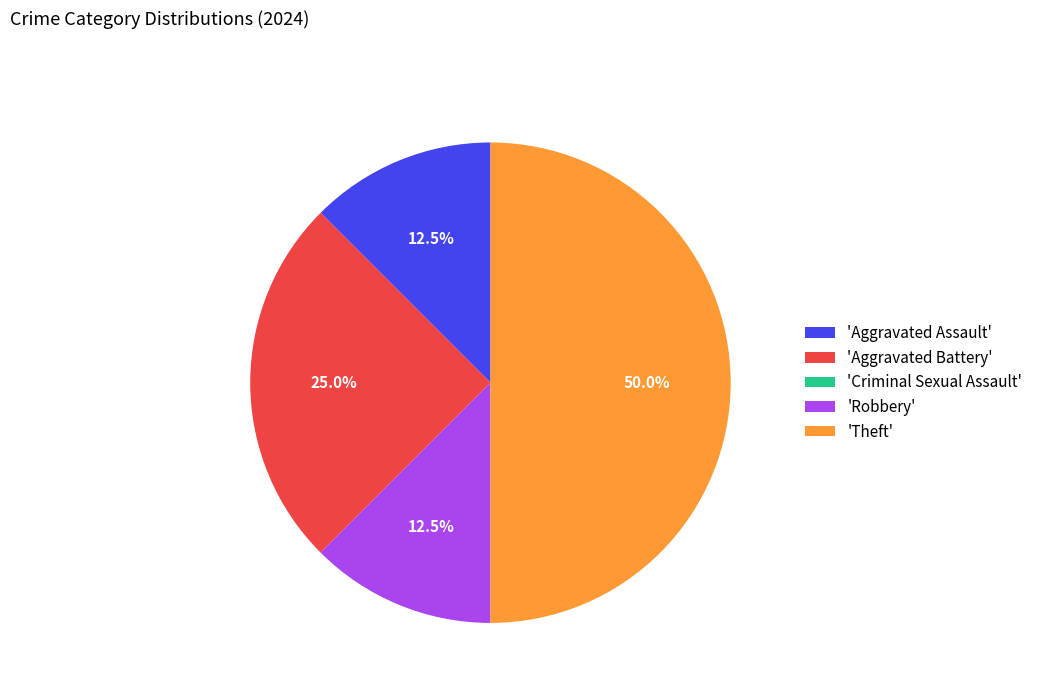

Combined, what portion of the pie is 'Aggravated Battery' and 'Theft'?

75.0%